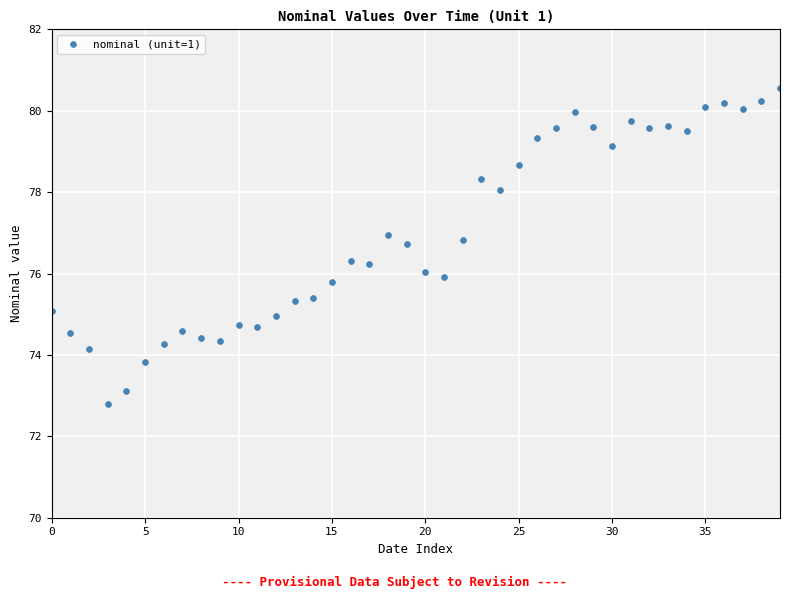

What is the range of Y values (max minus min)?

7.8